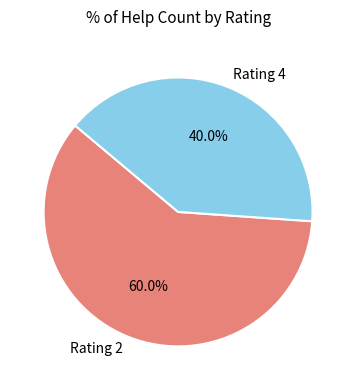

Rank the categories by value from lowest to highest.

Rating 4, Rating 2